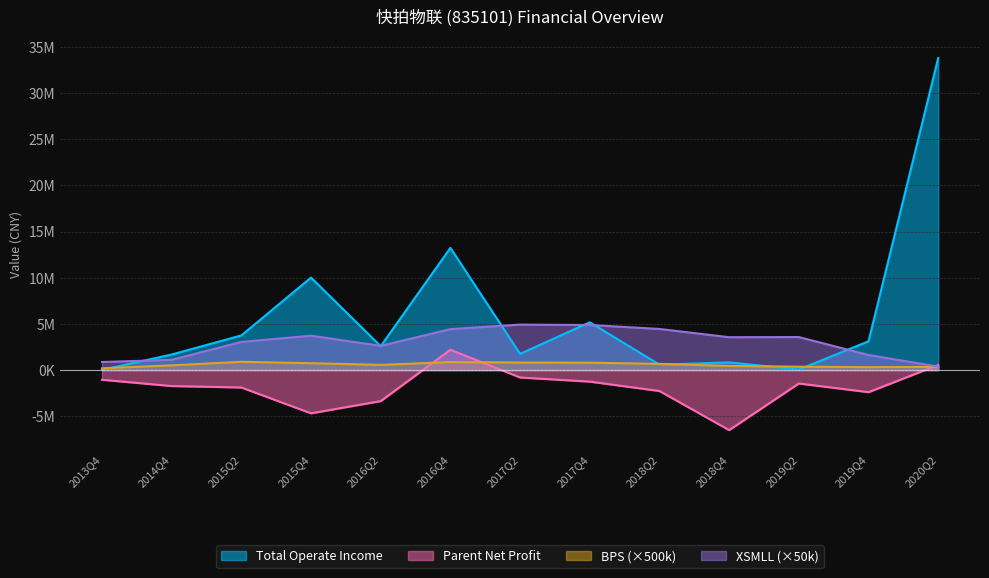

What is the sum of the BPS values at 2015Q4 and 2017Q2?

1556953.0